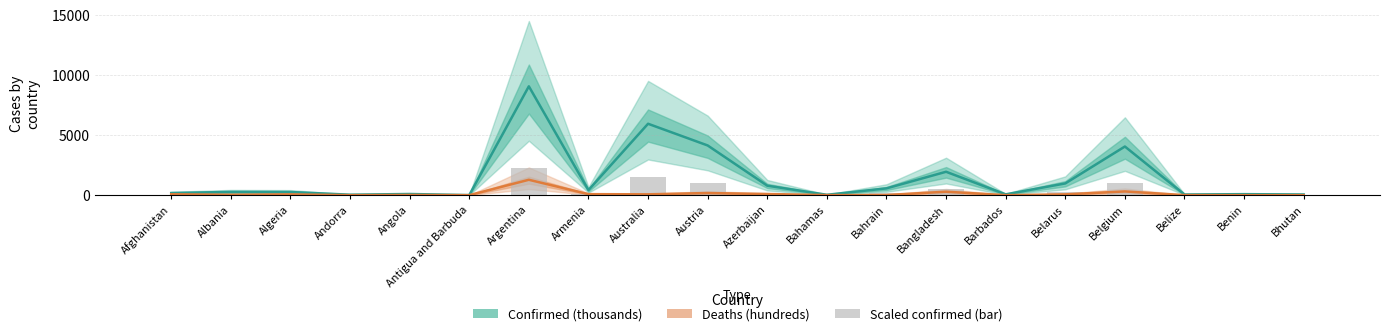

Reading right to left, extract all data points from this chart.

Confirmed (thousands): 59.2	86.4	57.5	4056.4	980.3	70.1	1952.7	568.7	33.6	792.6	4144.9	5953.4	422.9	9072.2	7.6	99.3	41.3	265.8	275.1	178.9
Deaths (hundreds): 0.2	1.6	6.8	314.4	69.5	3.9	291.3	14.8	8.0	97.1	181.6	72.5	86.2	1285.4	1.4	19.0	1.5	68.8	35.0	76.8
Bar (scaled Confirmed): 14.8	21.6	14.4	1014.1	245.1	17.5	488.2	142.2	8.4	198.1	1036.2	1488.4	105.7	2268.1	1.9	24.8	10.3	66.4	68.8	44.7